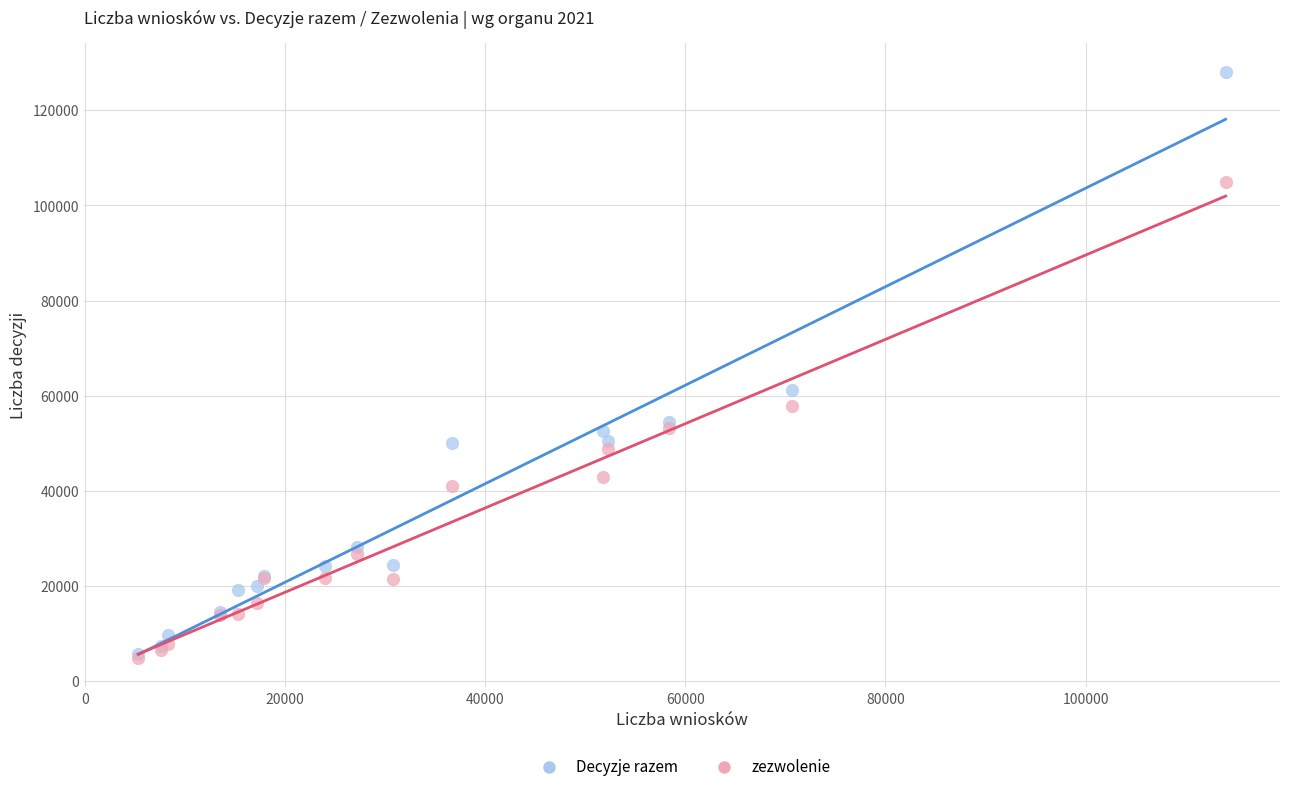

In the Decyzje razem series, what Y value is closest to 66895?

61131